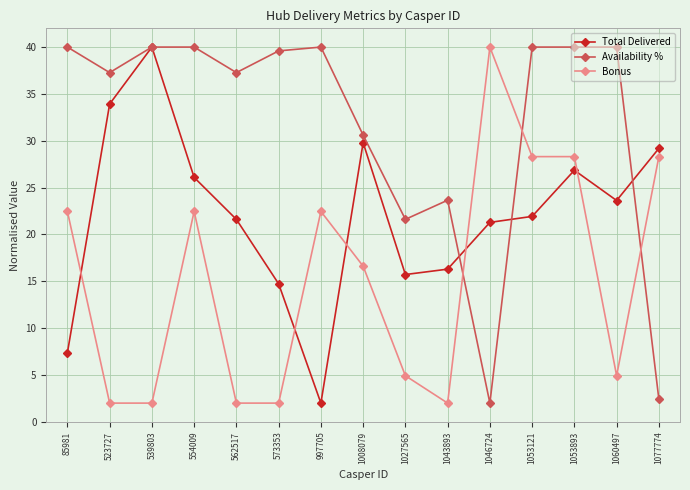

Is this an area chart (filled region under the line)?

No